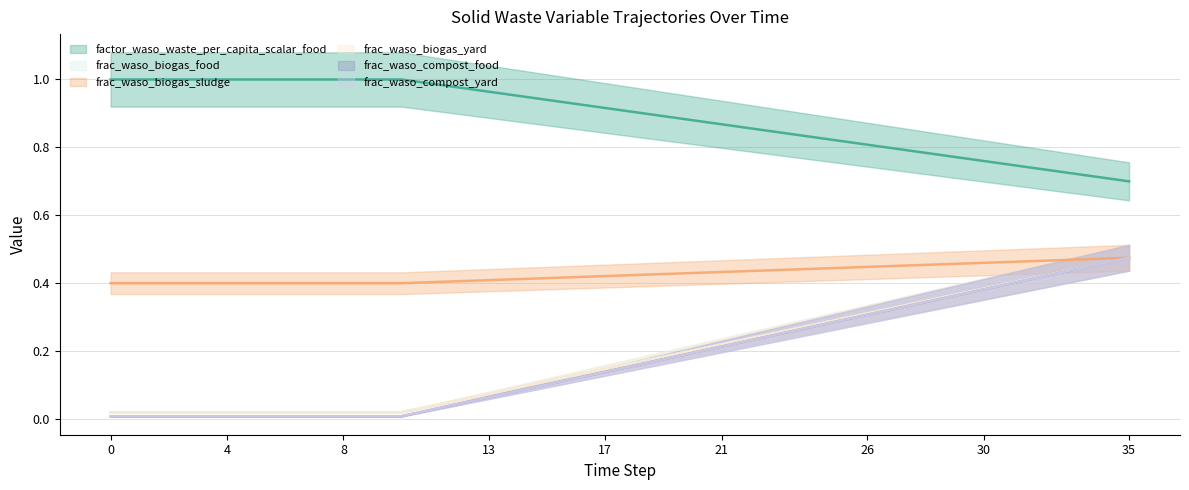

What is the difference between the second highest and minimum values in the frac_waso_biogas_sludge series?

0.1